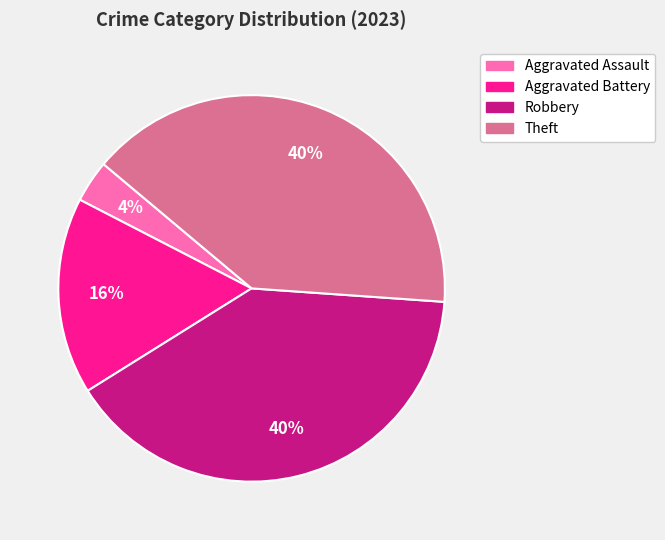

Does Aggravated Battery represent more than half of the total?

No